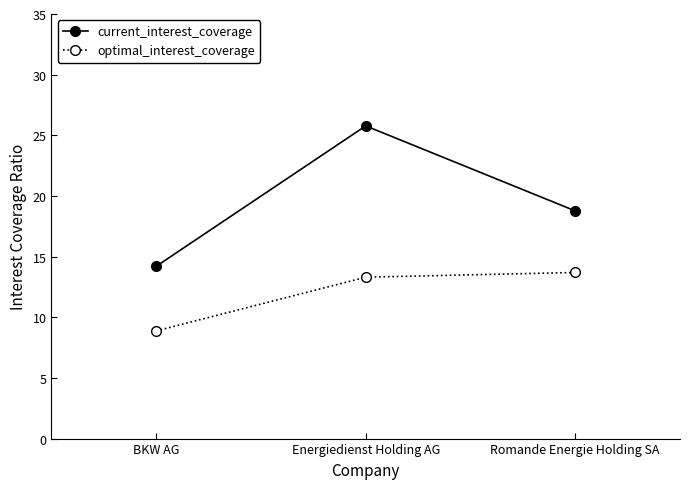

Reading right to left, what are all the values shown in this chart?

current_interest_coverage: Romande Energie Holding SA=18.8	Energiedienst Holding AG=25.8	BKW AG=14.2
optimal_interest_coverage: Romande Energie Holding SA=13.7	Energiedienst Holding AG=13.3	BKW AG=8.9